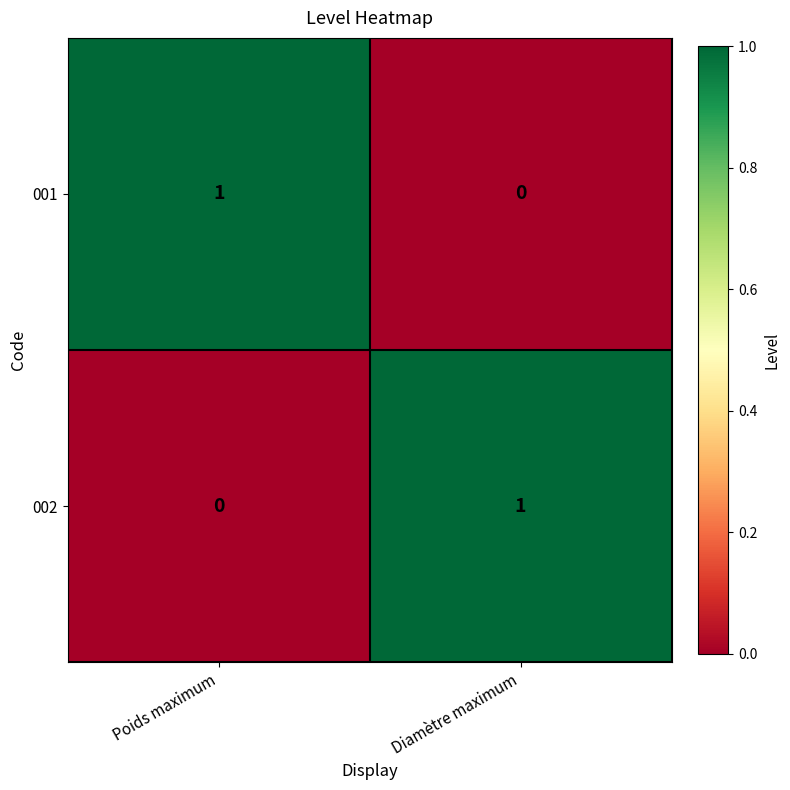

Is the value of 002 at Diamètre maximum greater than the value of 001 at Diamètre maximum?

Yes